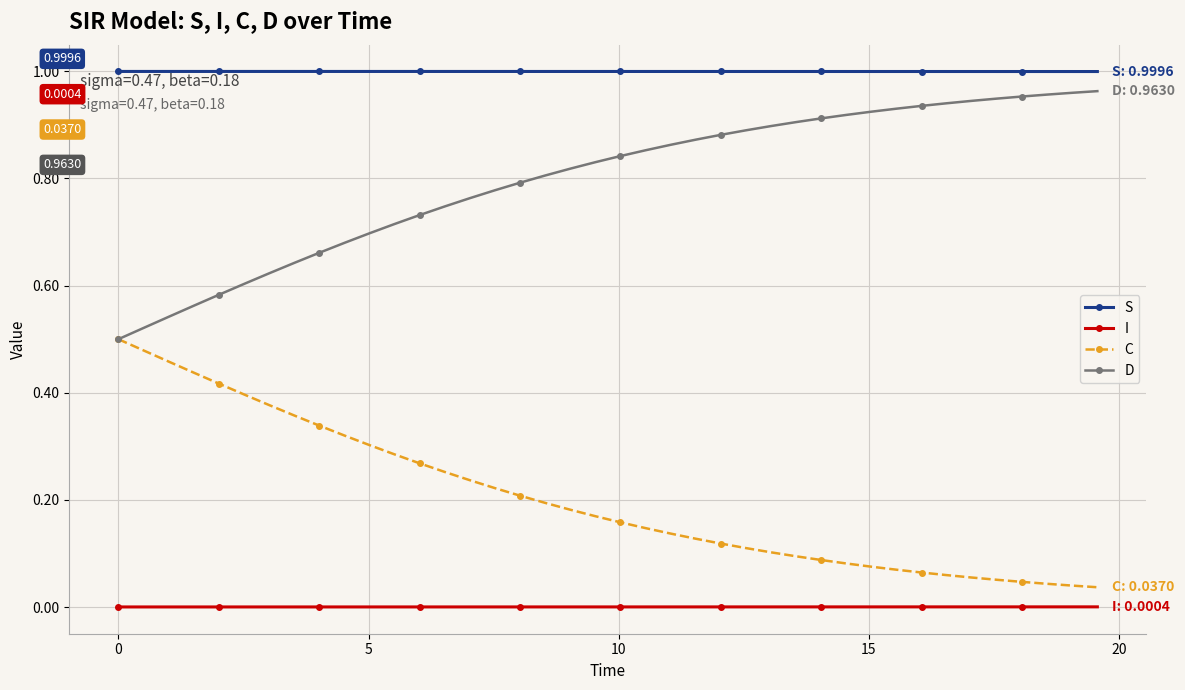

Which series has the largest total across all categories?

S